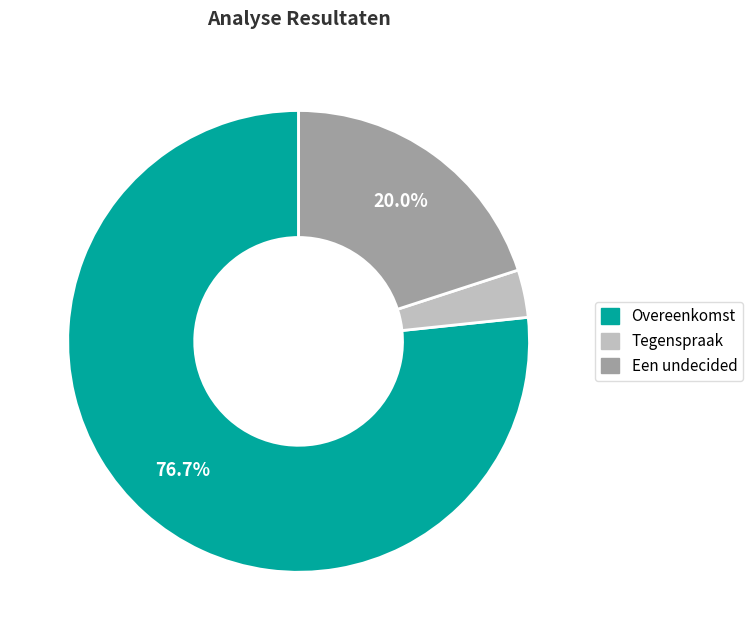

To the nearest percent, what is the average slice percentage?

33%